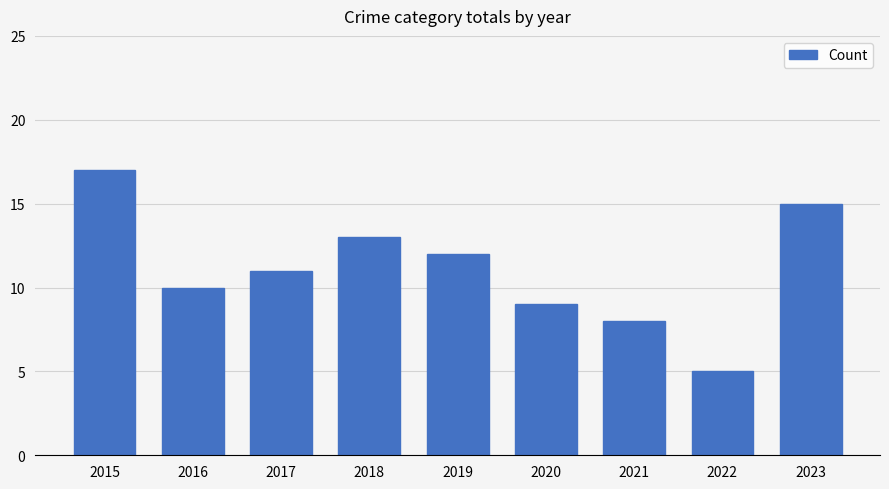

Where does the data first go above 11?

2015